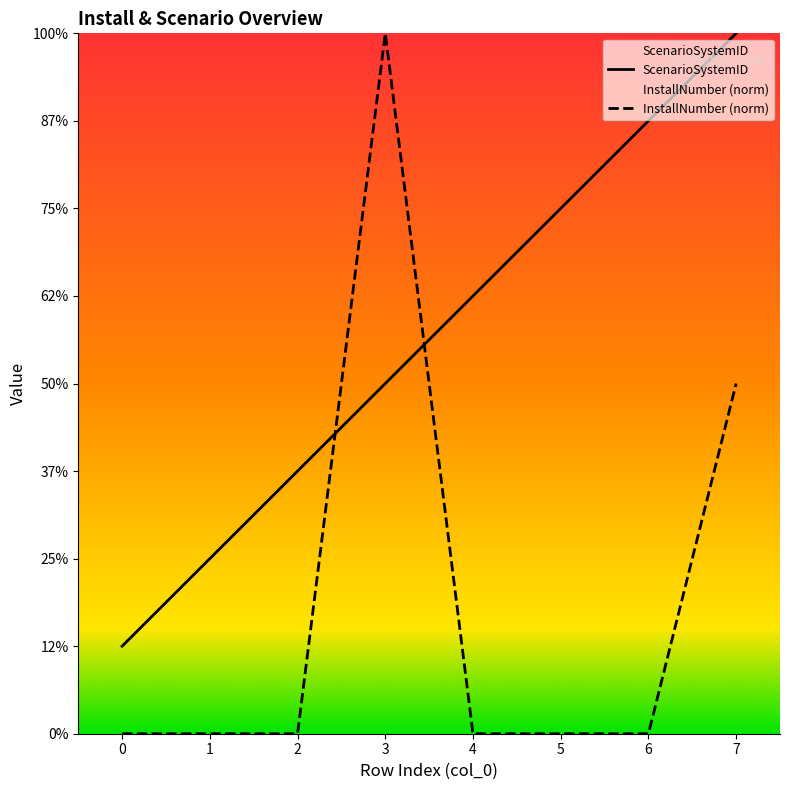

Reading right to left, extract all data points from this chart.

ScenarioSystemID: 7=8.0	6=7.0	5=6.0	4=5.0	3=4.0	2=3.0	1=2.0	0=1.0
InstallNumber: 7=4.0	6=0.0	5=0.0	4=0.0	3=8.0	2=0.0	1=0.0	0=0.0